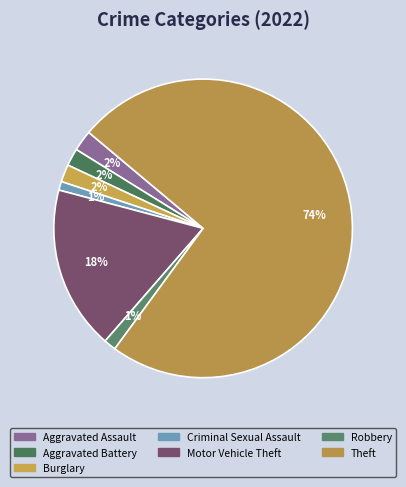

To the nearest percent, what is the combined percentage of Aggravated Battery and Aggravated Assault?

4%